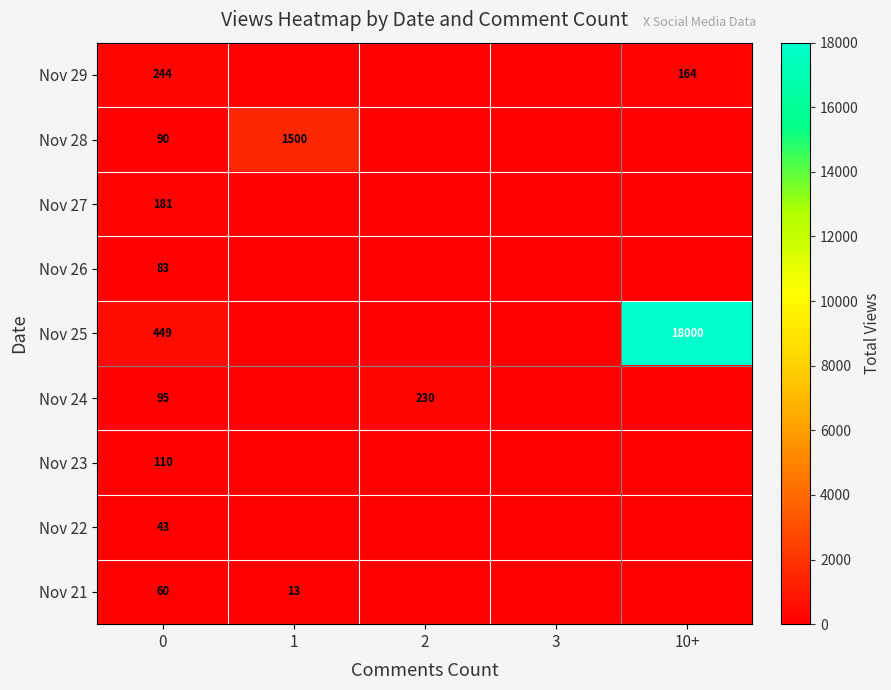

True or false: Nov 29 has a value of 244 at 0.

True